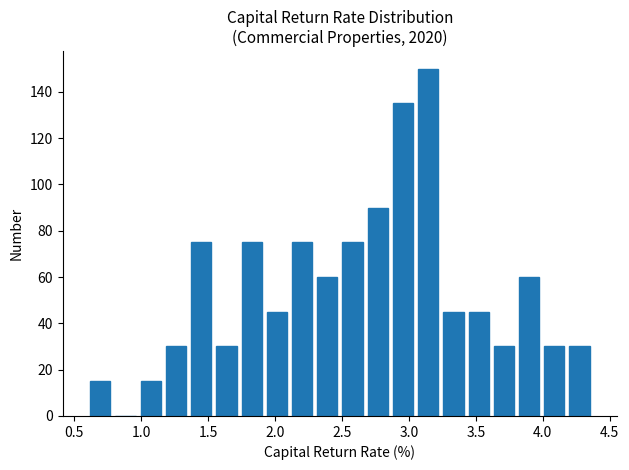

Around what value on the x-axis is the tallest bar? Give the approximate position of its centre, as read against the axis.

3.15